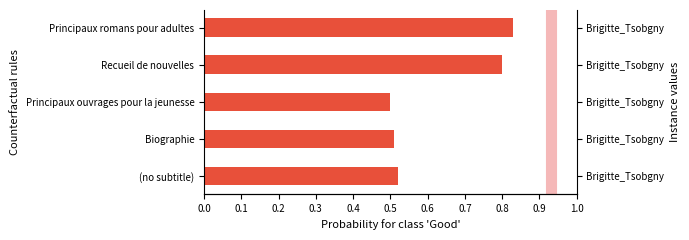

The chart shows a value of 0.3 at Biographie. True or false?

False